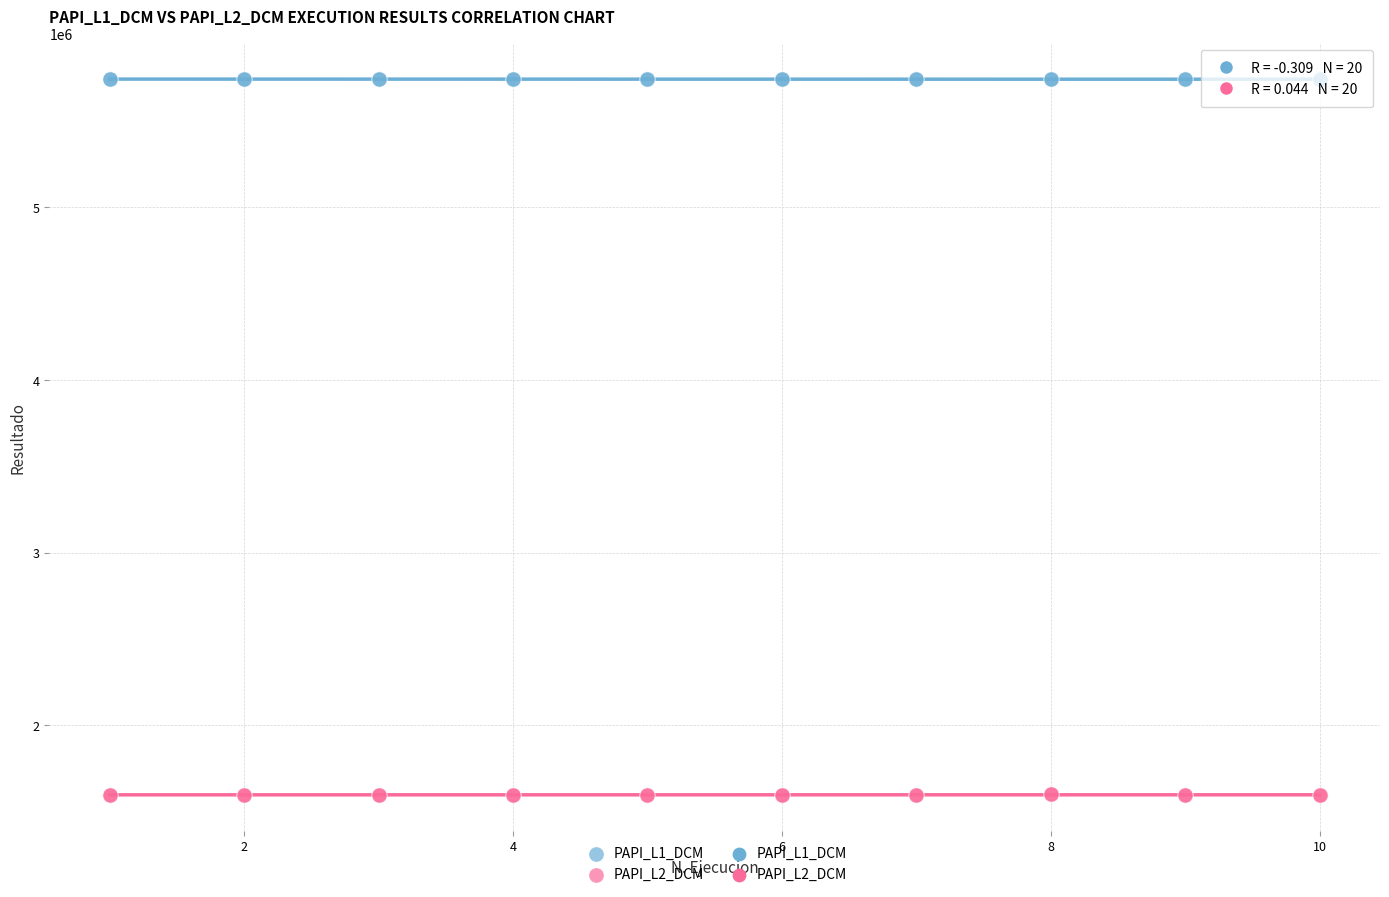

Which series reaches the minimum Y coordinate?

PAPI_L2_DCM